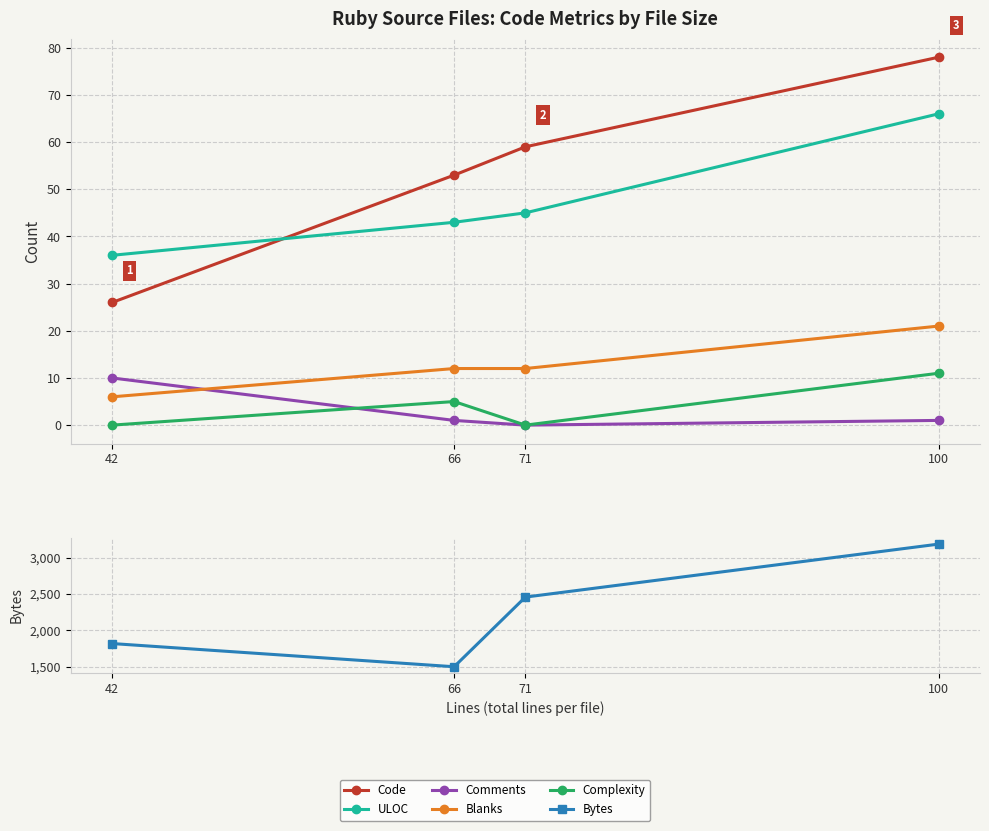

List the labels in order of Blanks value, largest first.

100, 66, 71, 42